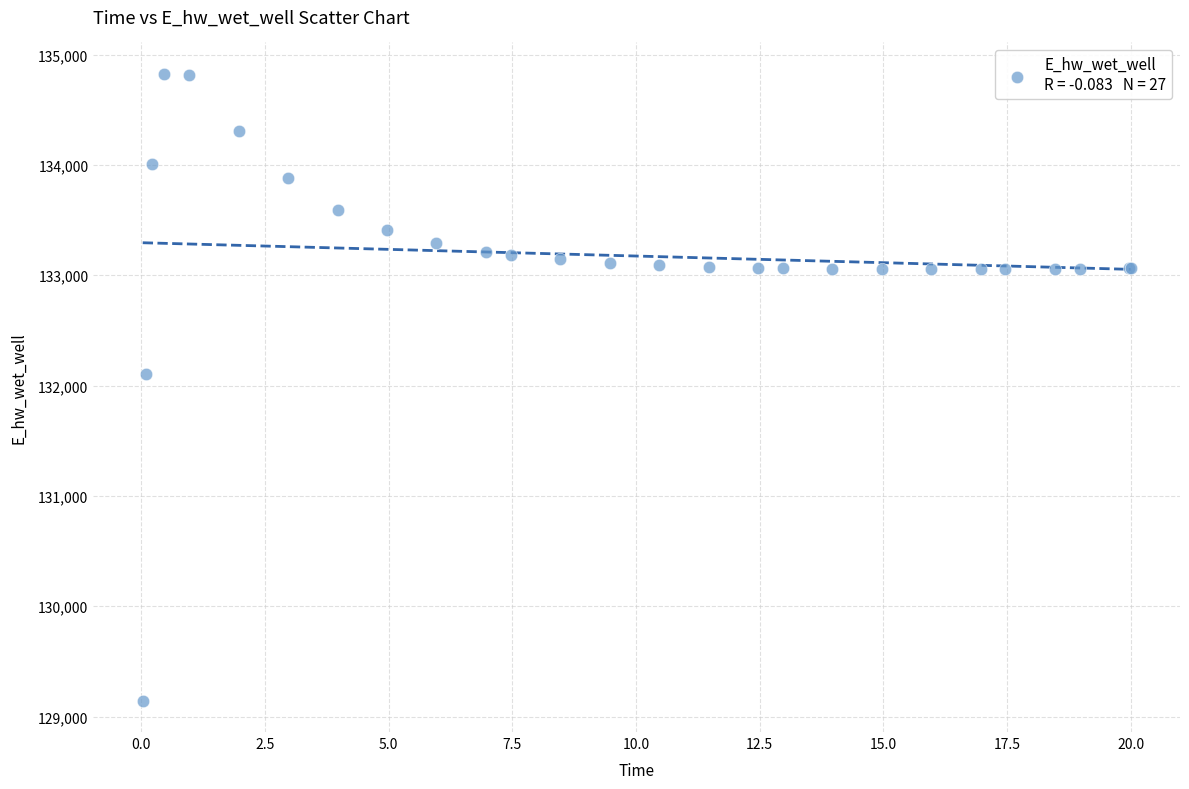

What Y value in the scatter plot is closest to 131984?

132108.5